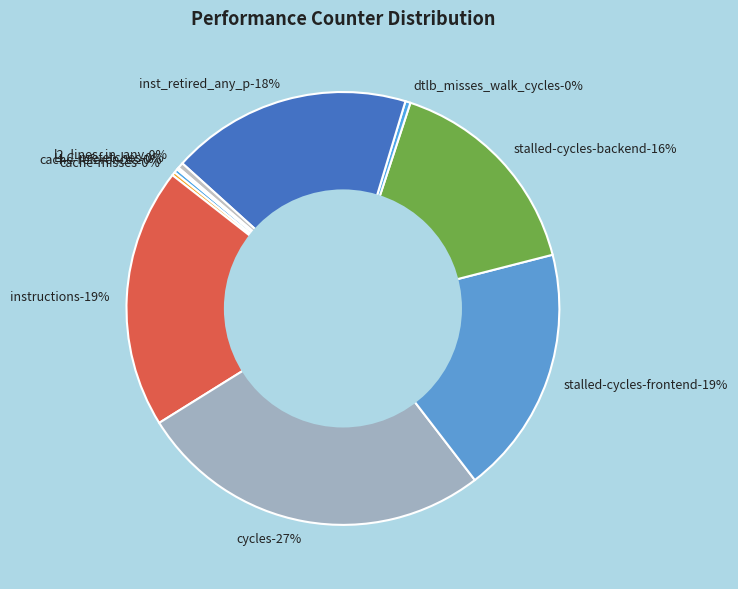

To the nearest percent, what is the difference between the instructions and cache-misses slice percentages?

19%